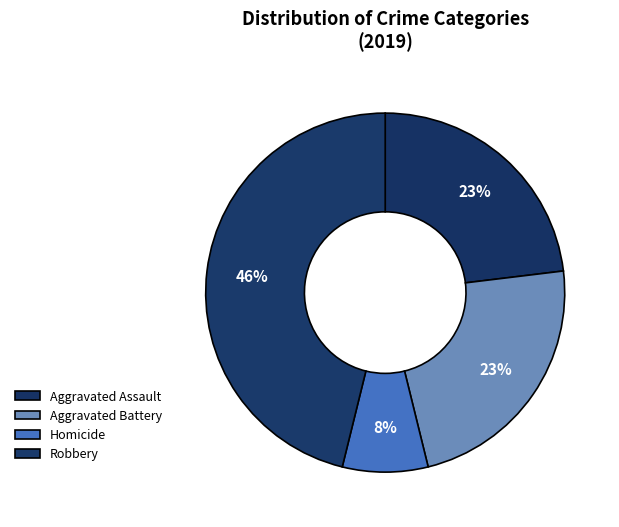

How many segments does this pie chart have?

4